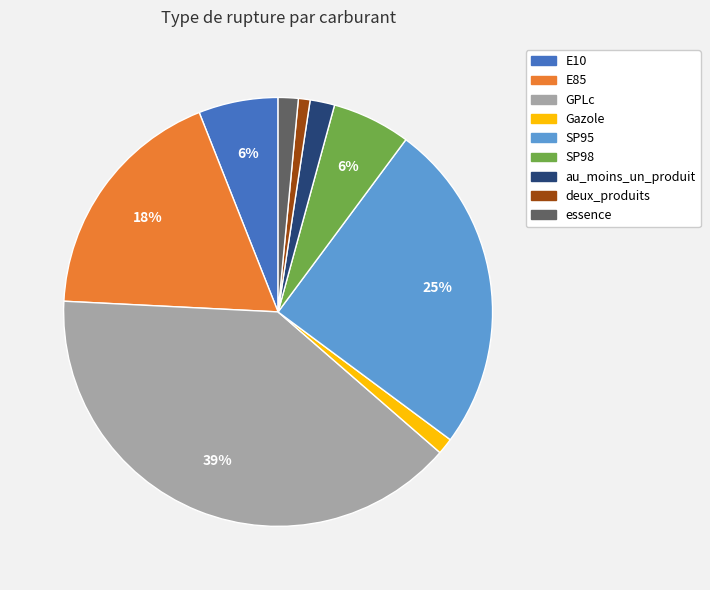

To the nearest percent, what is the combined percentage of E85 and SP95?

43%